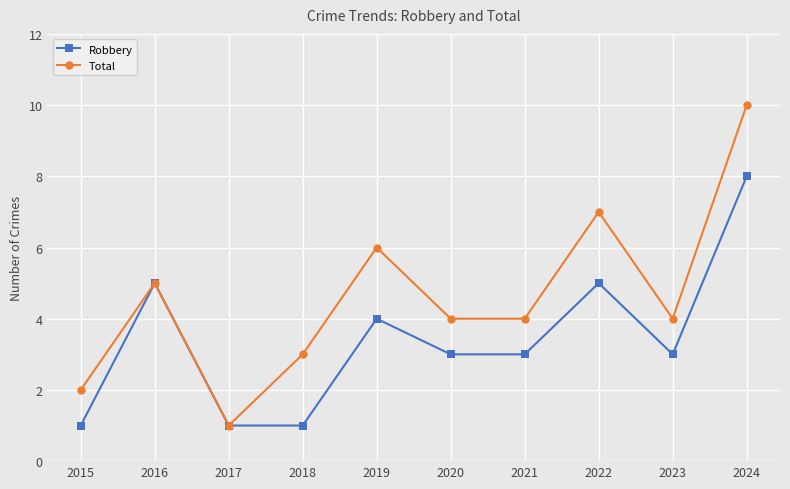

What is the value of the Robbery point at the 2nd from the left?

5